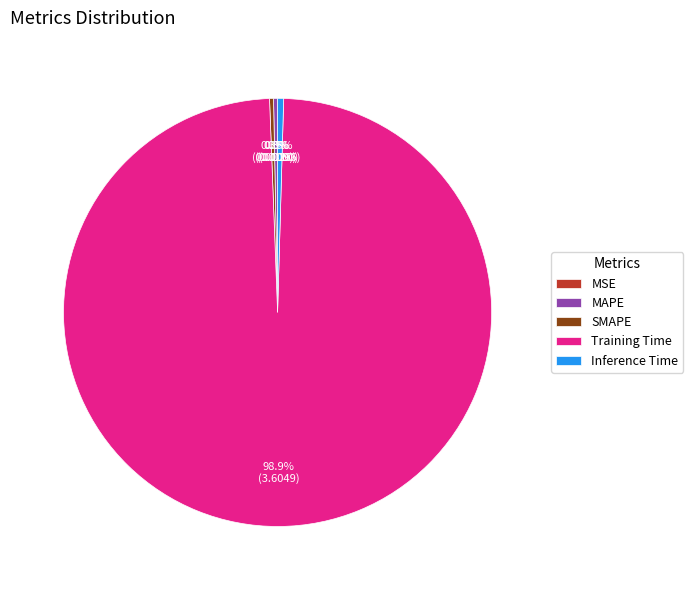

Which slice represents more than half of the pie?

Training Time